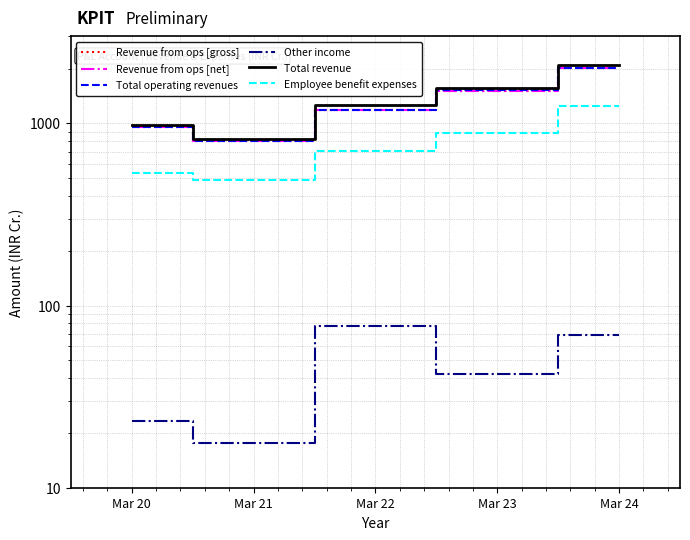

How many values in the Total operating revenues series are below 1180?

2